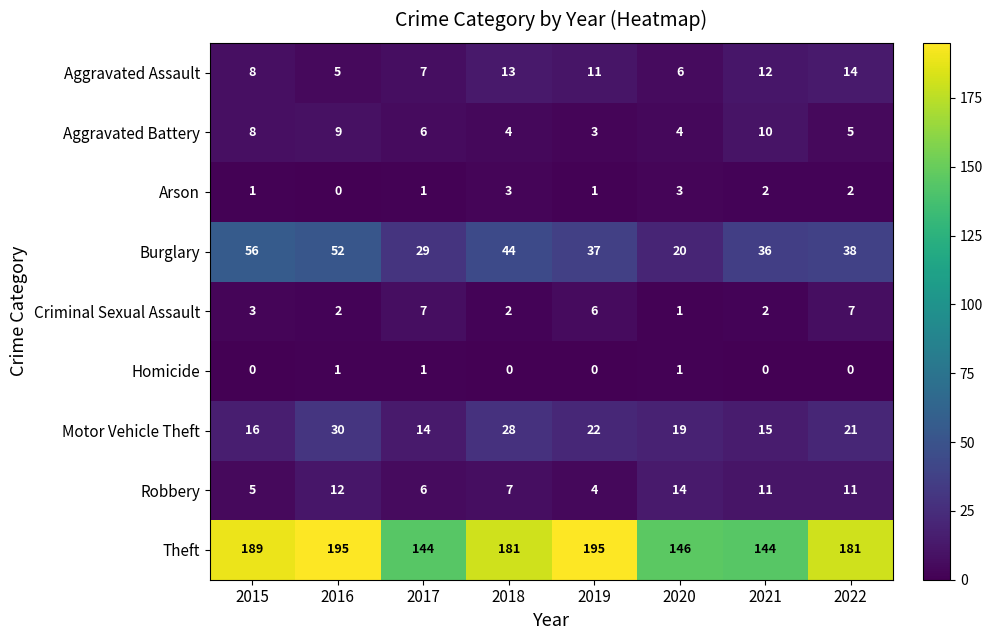

How many positive values does the Homicide series have?

3